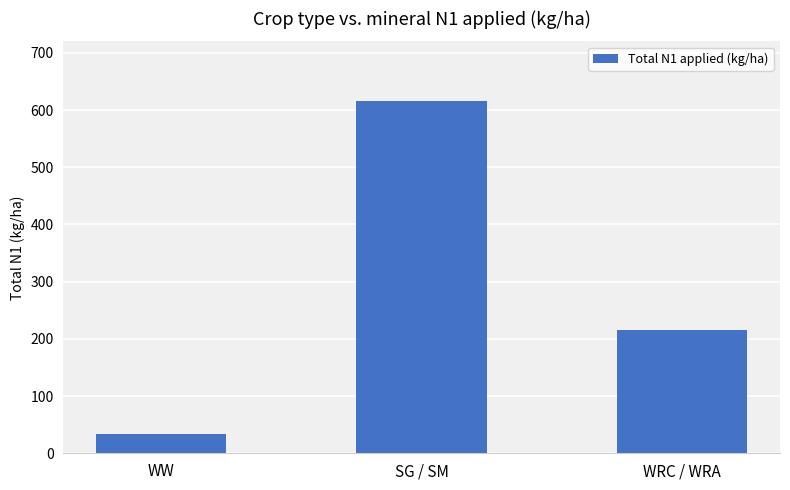

What is the difference between the maximum and minimum values?

582.0